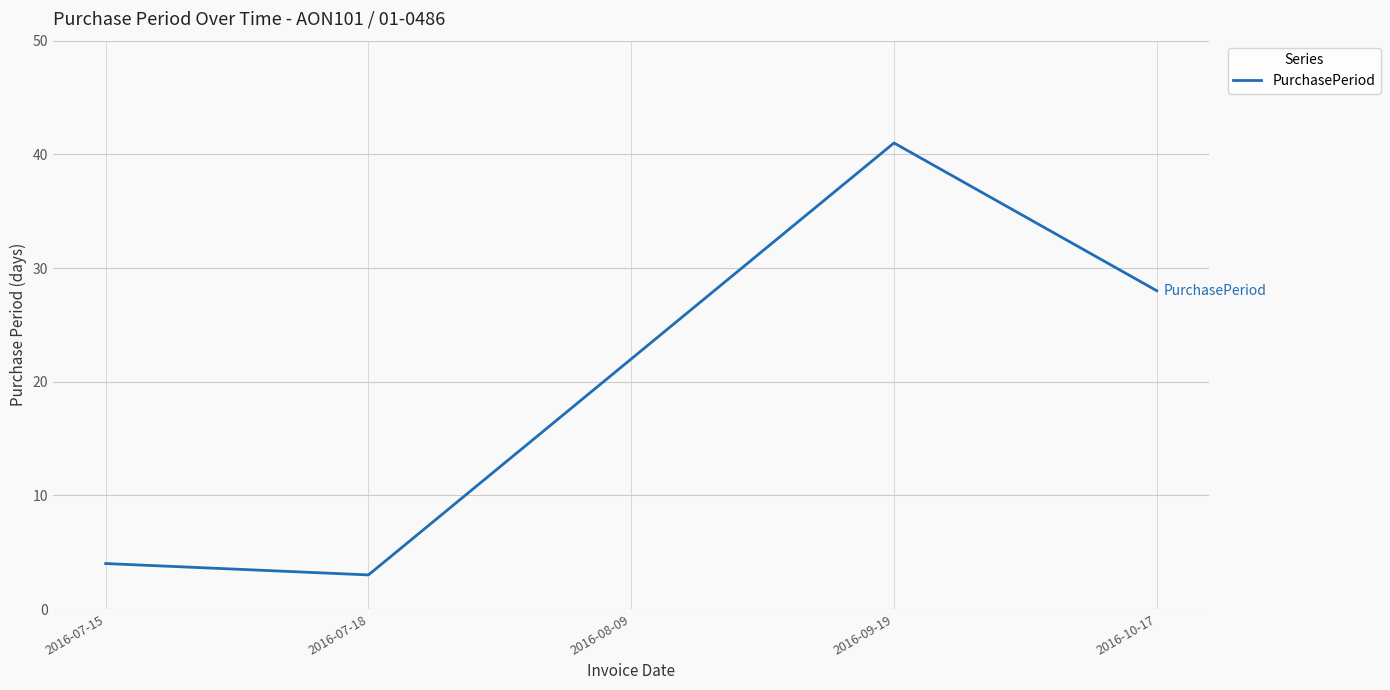

Where is the first local maximum?

2016-09-19